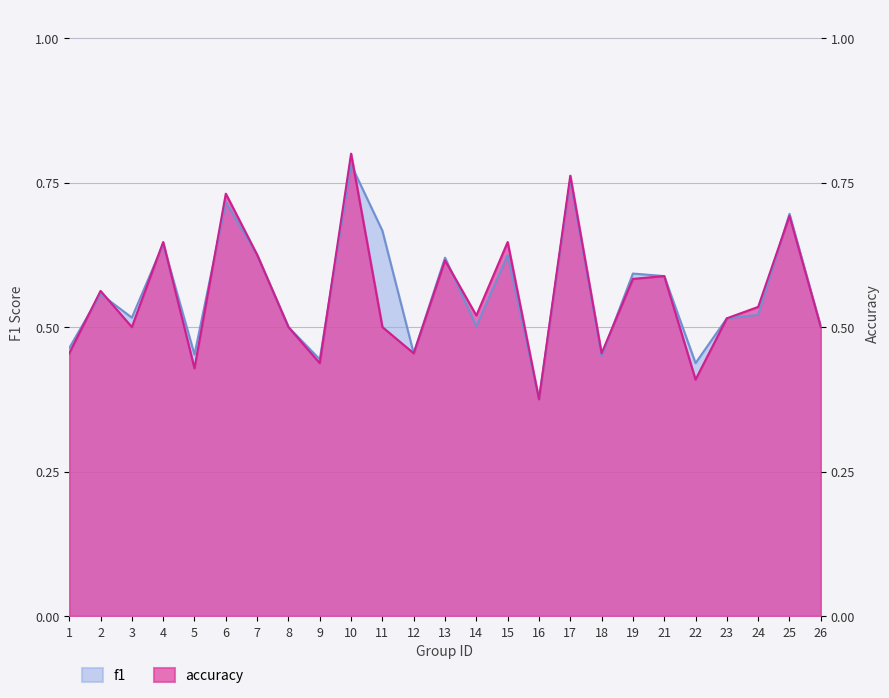

At 21, list the series in order from largest to smallest.

f1, accuracy